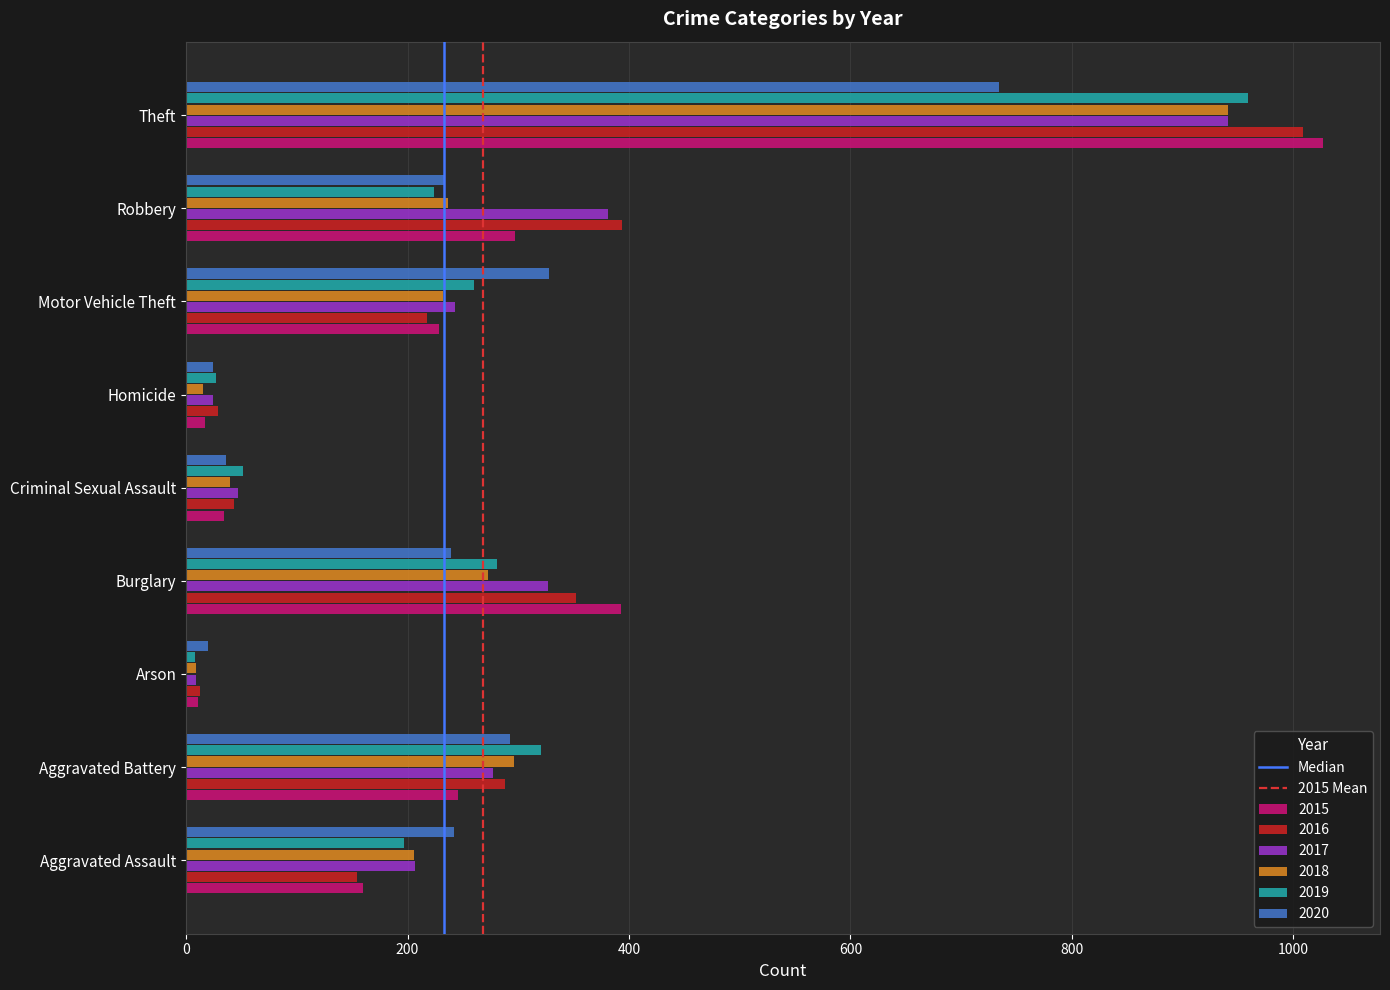

True or false: 2017 has a value of 501 at Burglary.

False